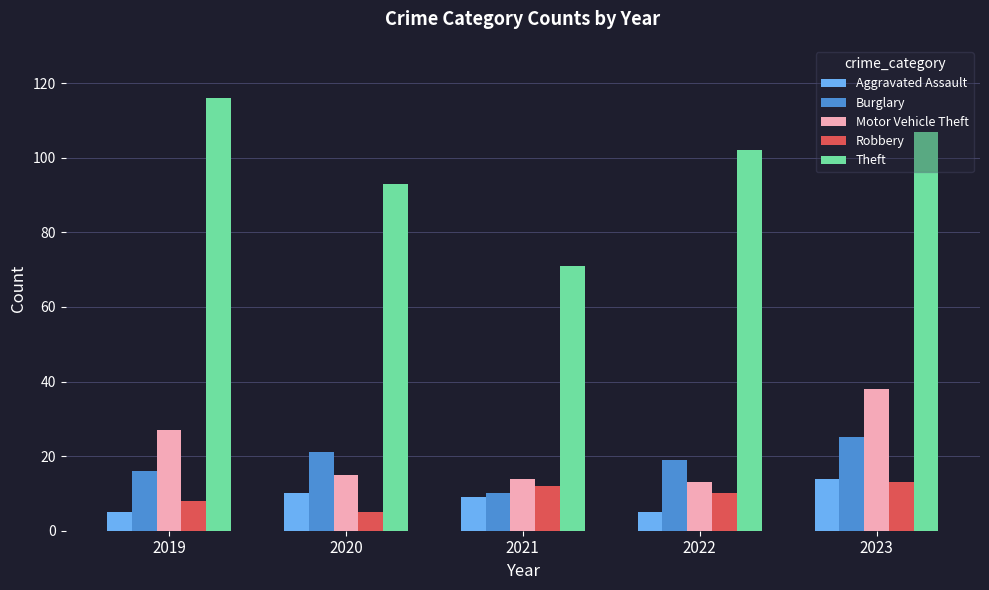

Is the value of Robbery at 2020 greater than the value of Theft at 2022?

No